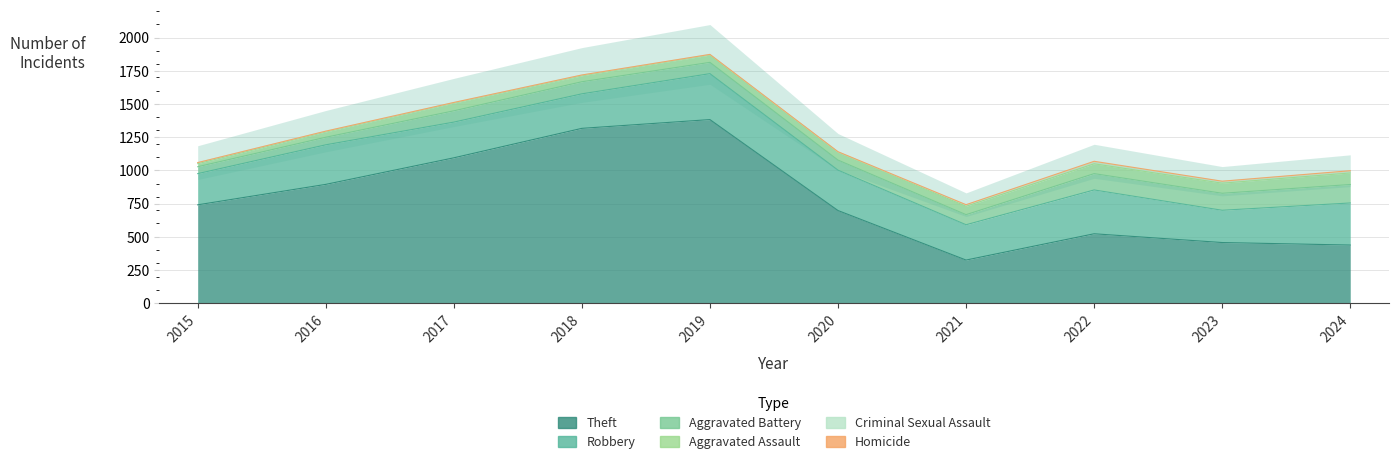

At which category is the sum across all series the highest?

2019